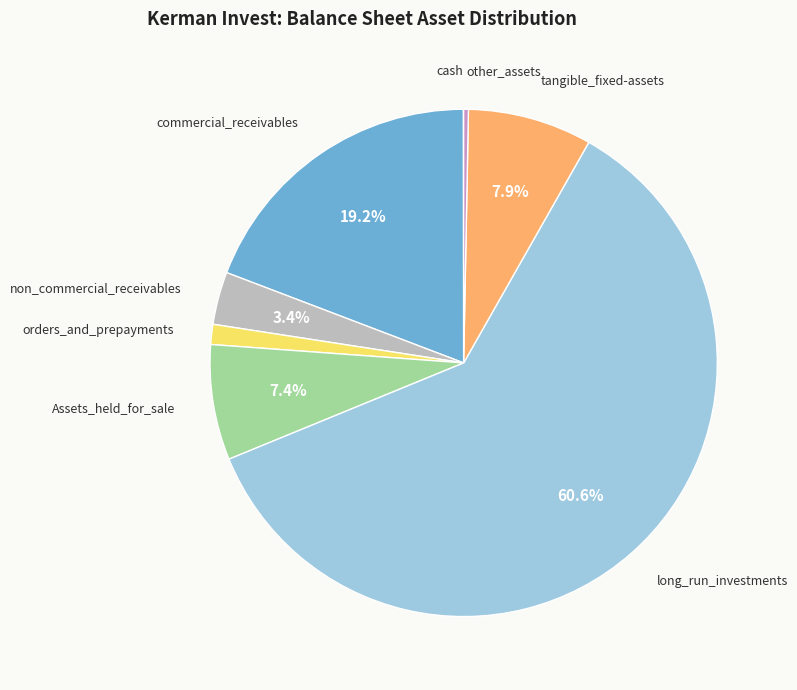

What percentage is the long_run_investments slice, to the nearest percent?

61%